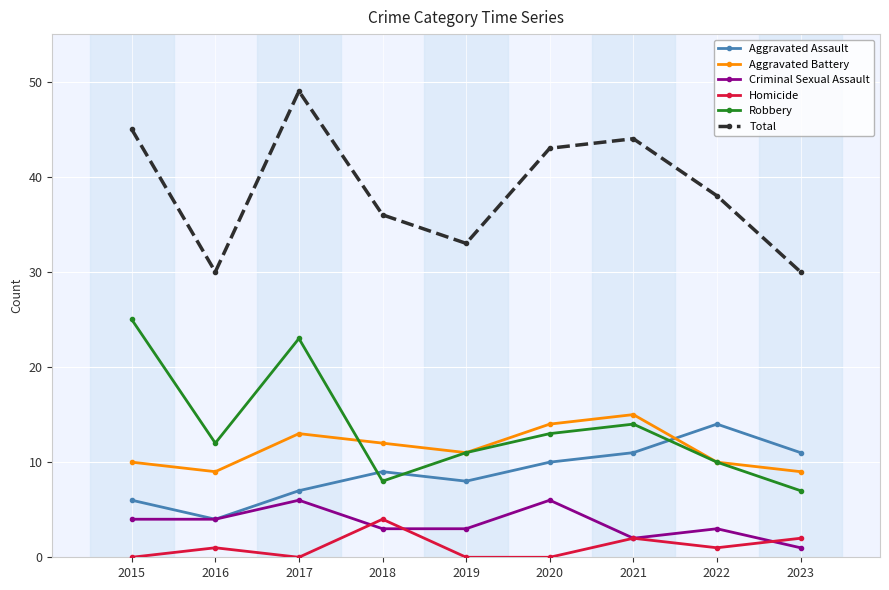

Where is the first local maximum for Aggravated Battery?

2017